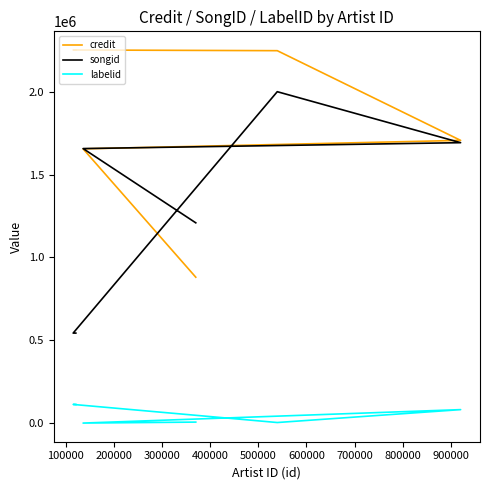

Rank the series by their maximum value, from highest to lowest.

credit, songid, labelid